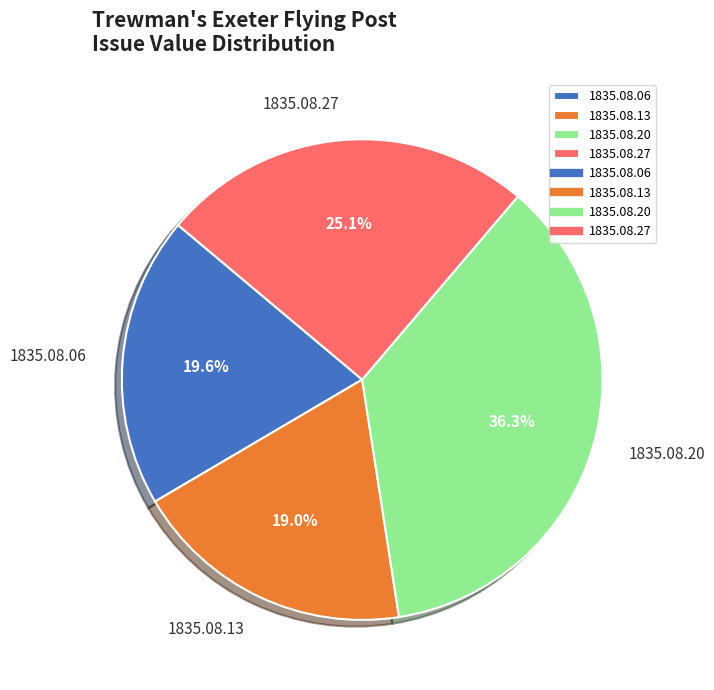

Which slice is the largest?

1835.08.20